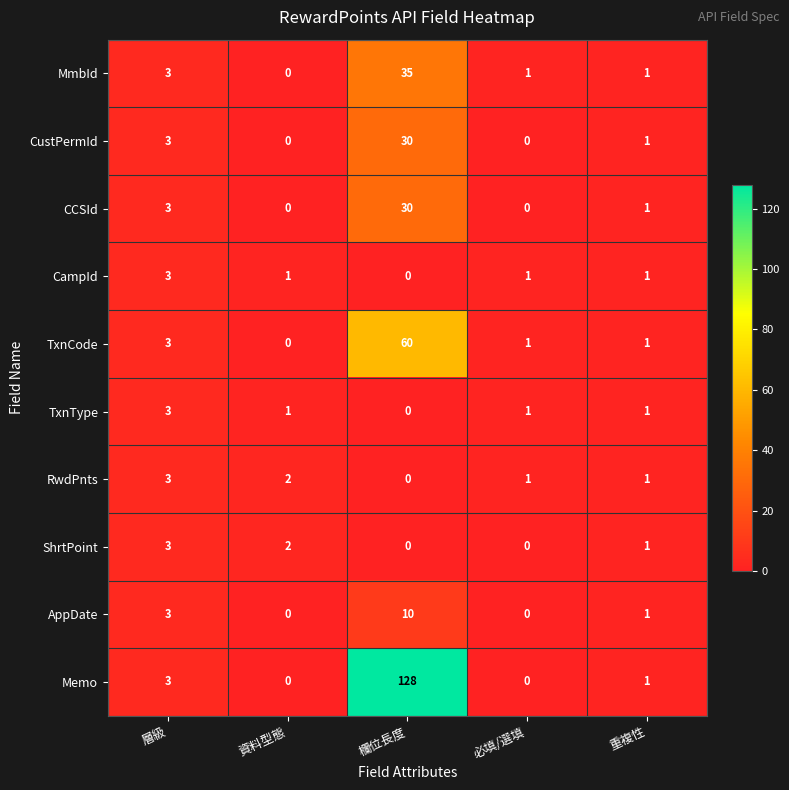

The AppDate series shows 0 at 必填/選填. True or false?

True